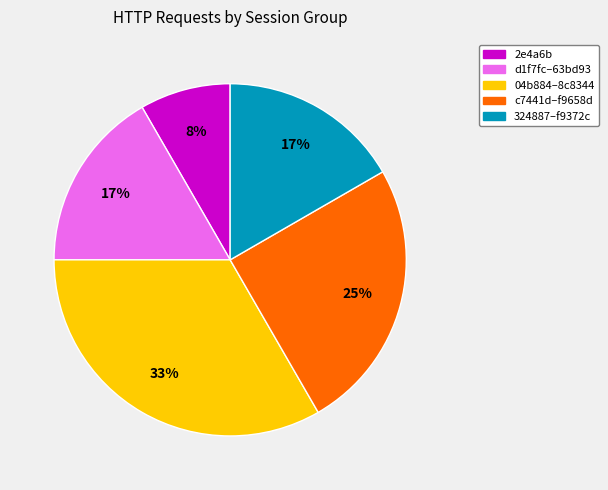

How many slices are in this pie chart?

5